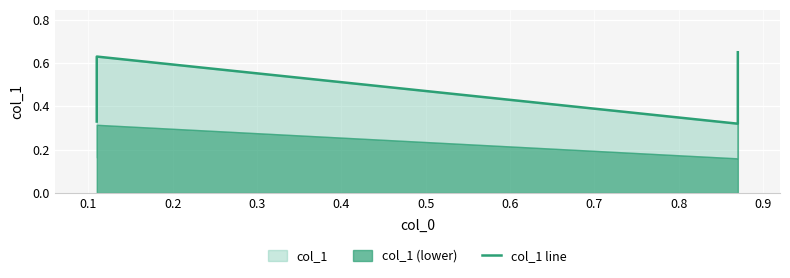

What is the sum of all values?

1.9